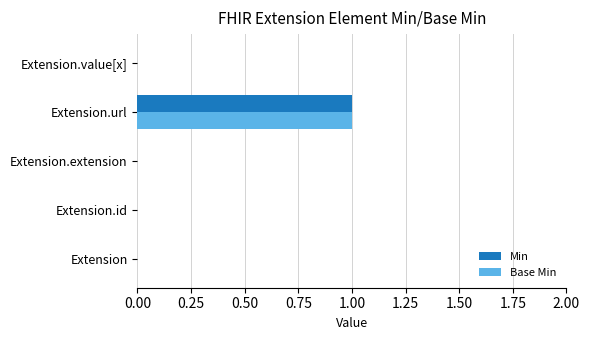

True or false: Min has a value of 0 at Extension.url.

False